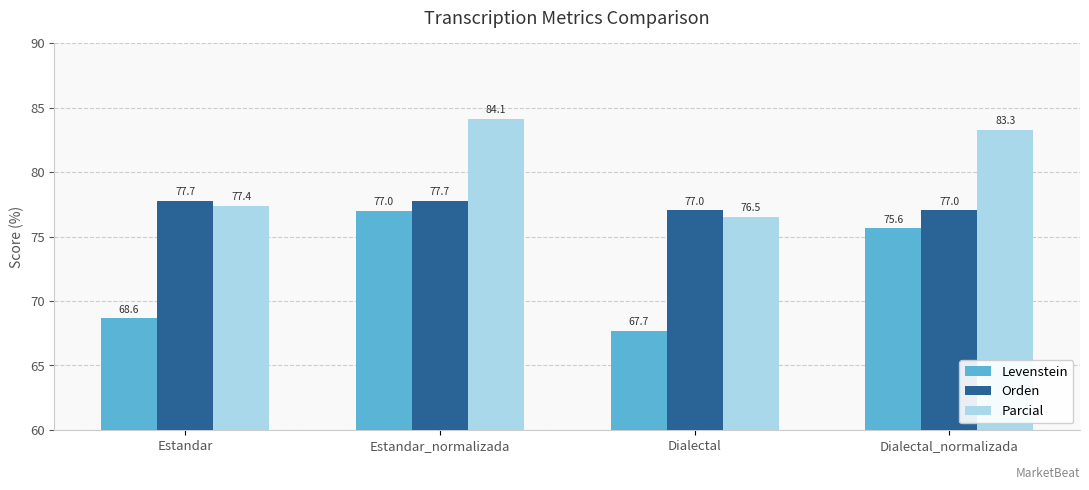

What is the label of the 3rd bar from the left?

Dialectal